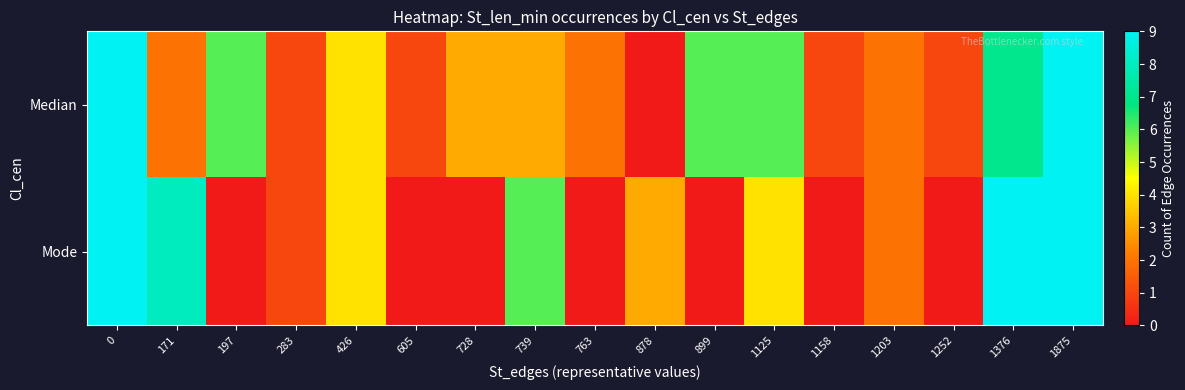

Reading left to right, what are all the values shown in this chart?

Median: 0=9	171=2	197=6	283=1	426=4	605=1	728=3	739=3	763=2	878=0	899=6	1125=6	1158=1	1203=2	1252=1	1376=7	1875=9
Mode: 0=9	171=8	197=0	283=1	426=4	605=0	728=0	739=6	763=0	878=3	899=0	1125=4	1158=0	1203=2	1252=0	1376=9	1875=9